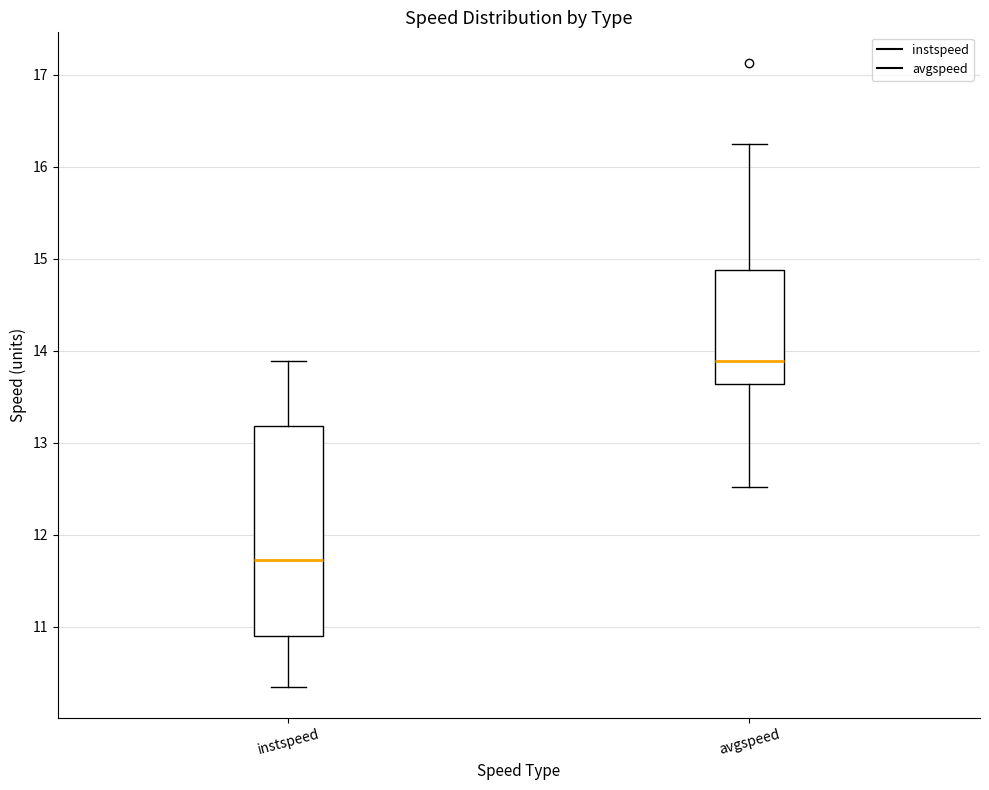

Where is the lower edge of the box for avgspeed on the y-axis? The values are not printed on the chart, so give them approximately, as read against the axis.

13.6